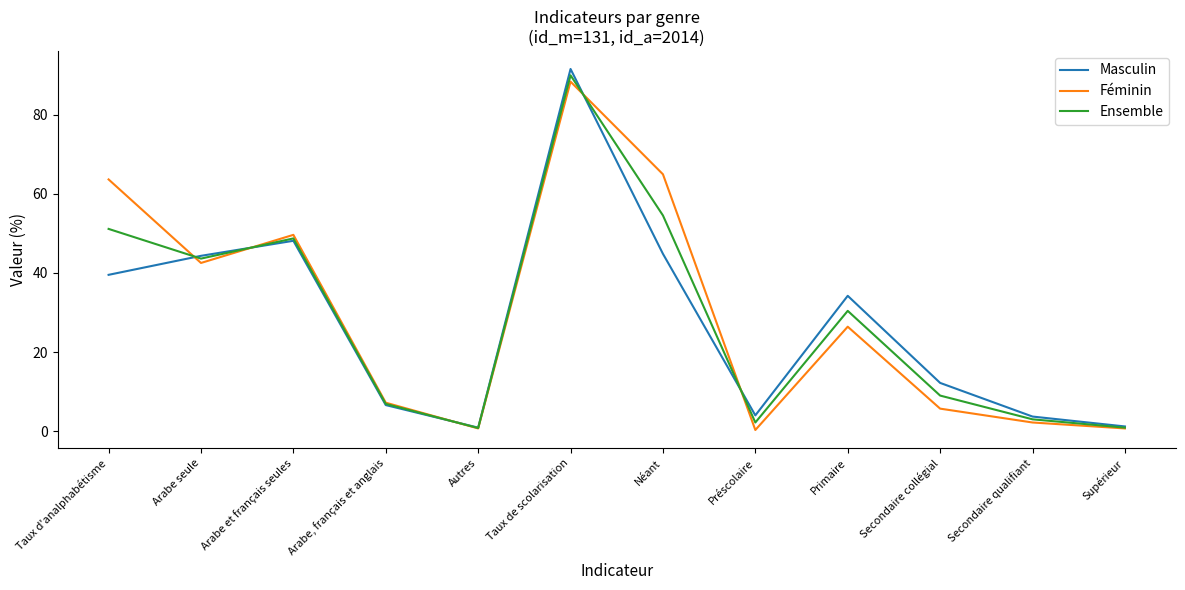

Is the value of Masculin at Primaire greater than the value of Féminin at Taux d'analphabétisme?

No